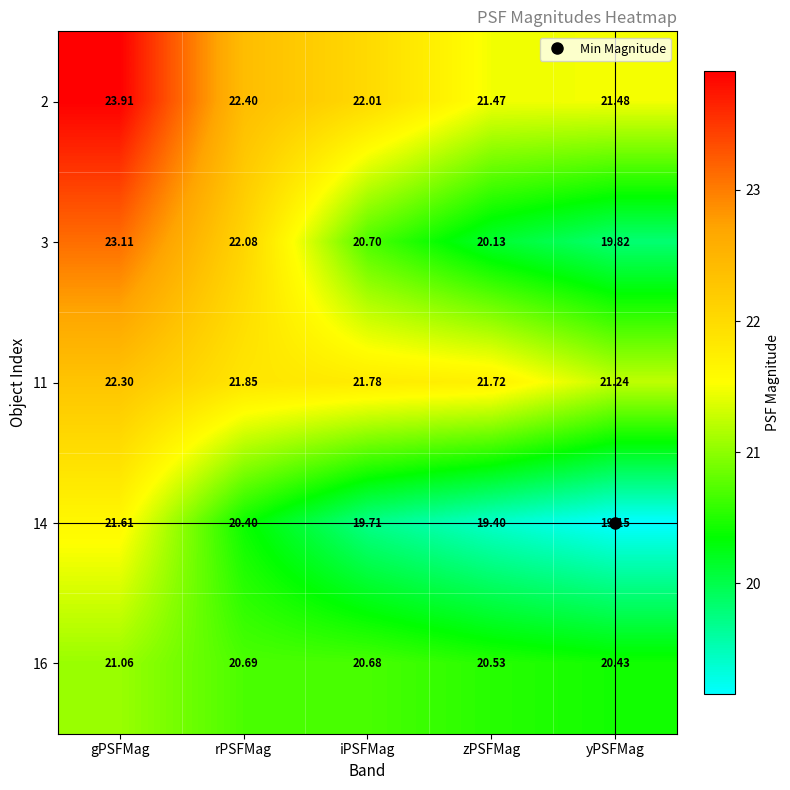

At how many categories does at least one series exceed 23?

1